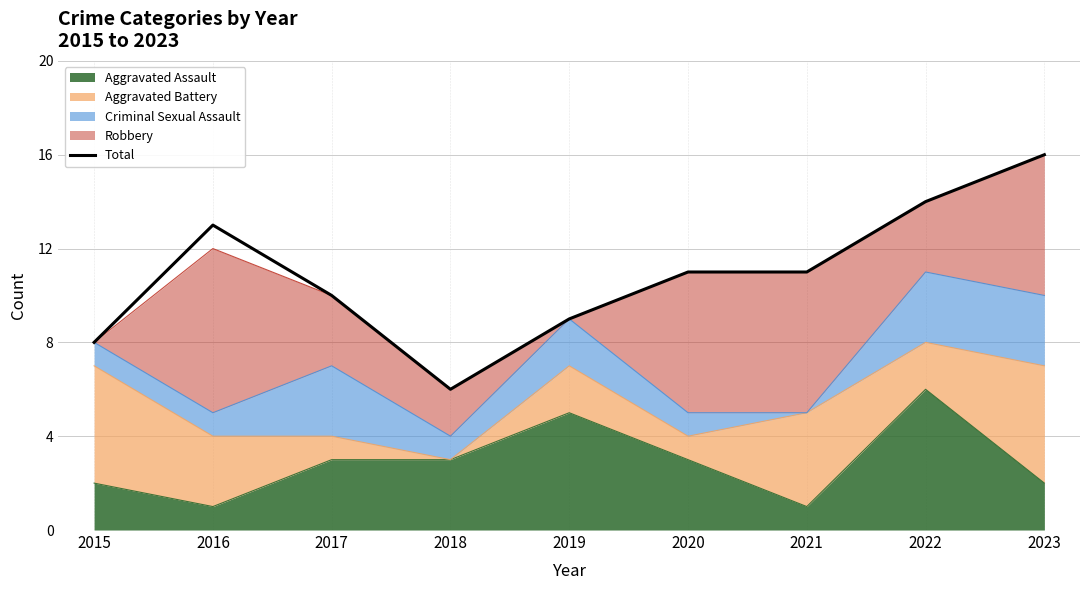

How many data points are above 11?

3